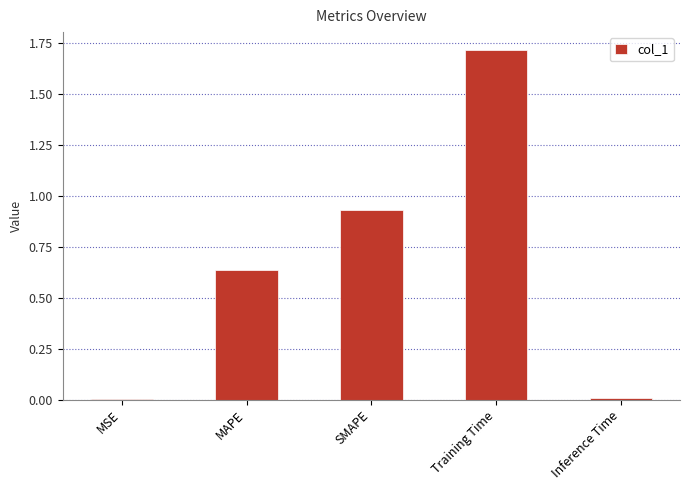

Are the bars grouped side by side (vs. stacked)?

No